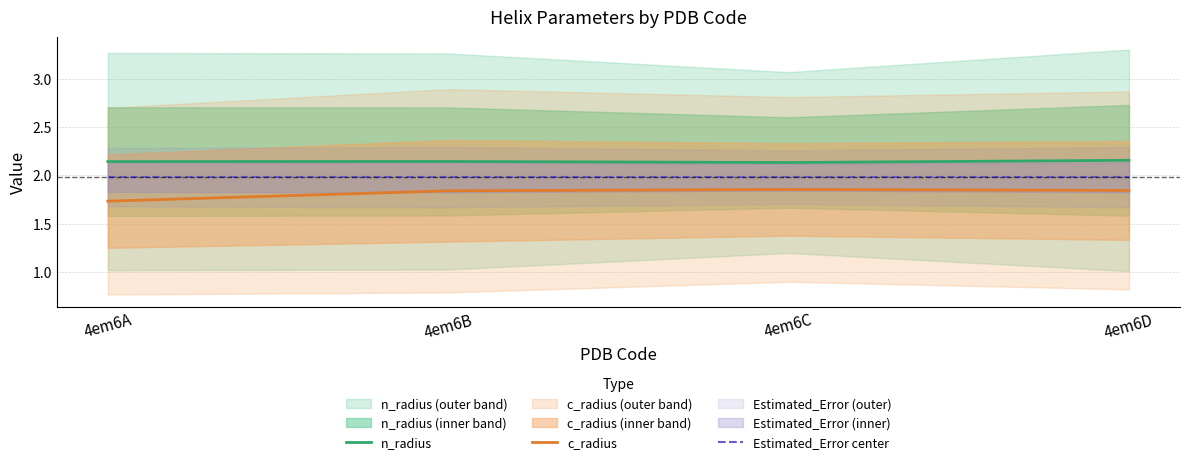

What is the smallest value displayed?

1.7